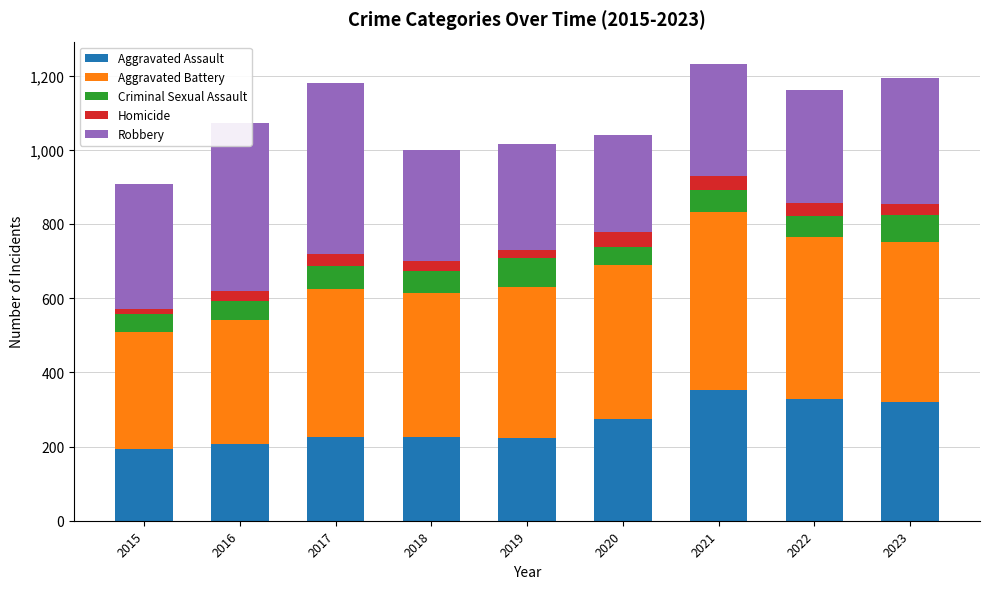

True or false: Aggravated Assault has a value of 352 at 2021.

True